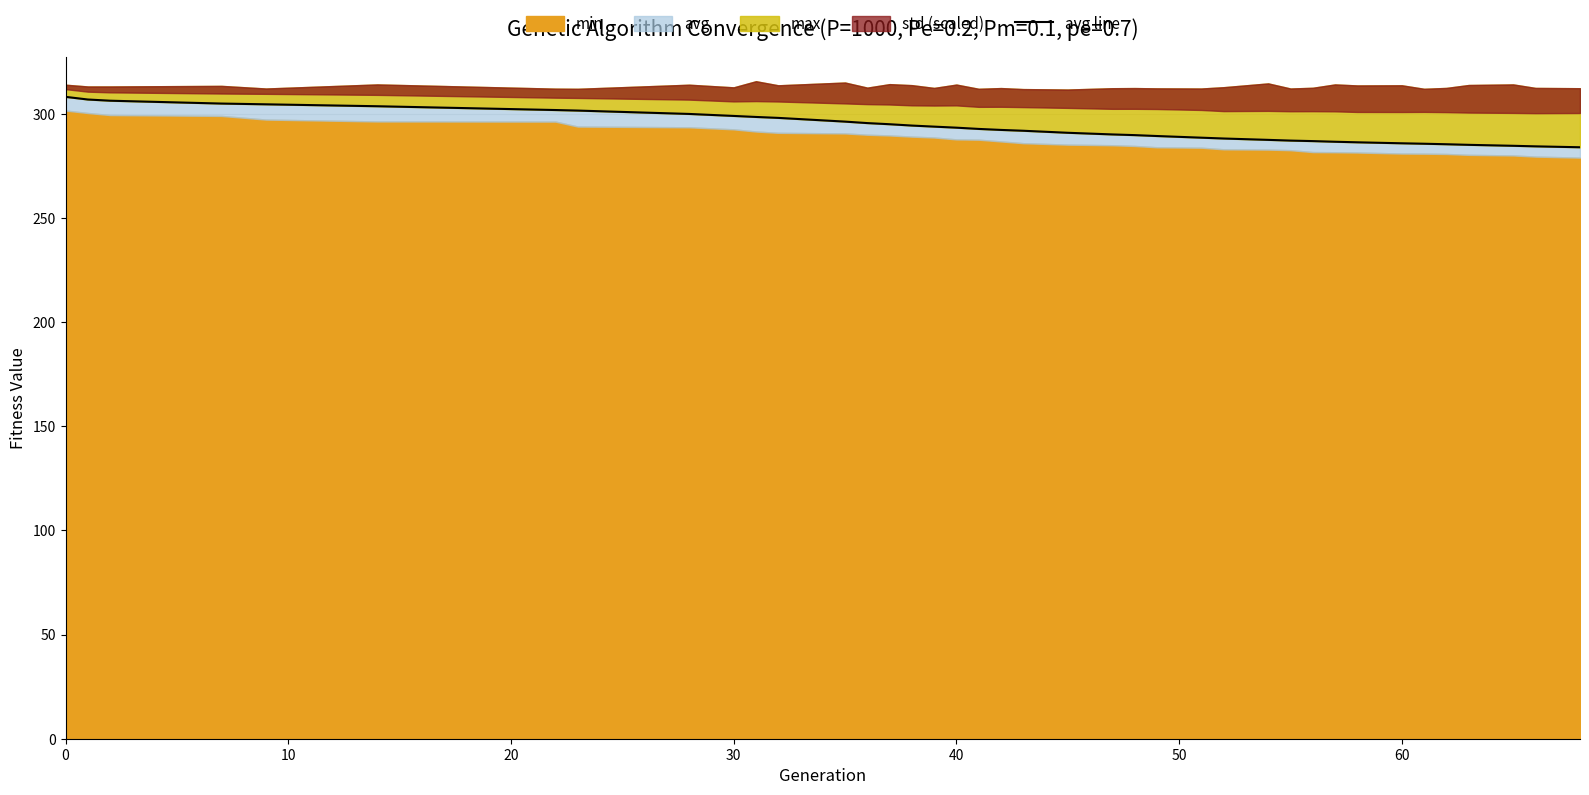

True or false: there are more than 0 points higher than both neighbors.

False